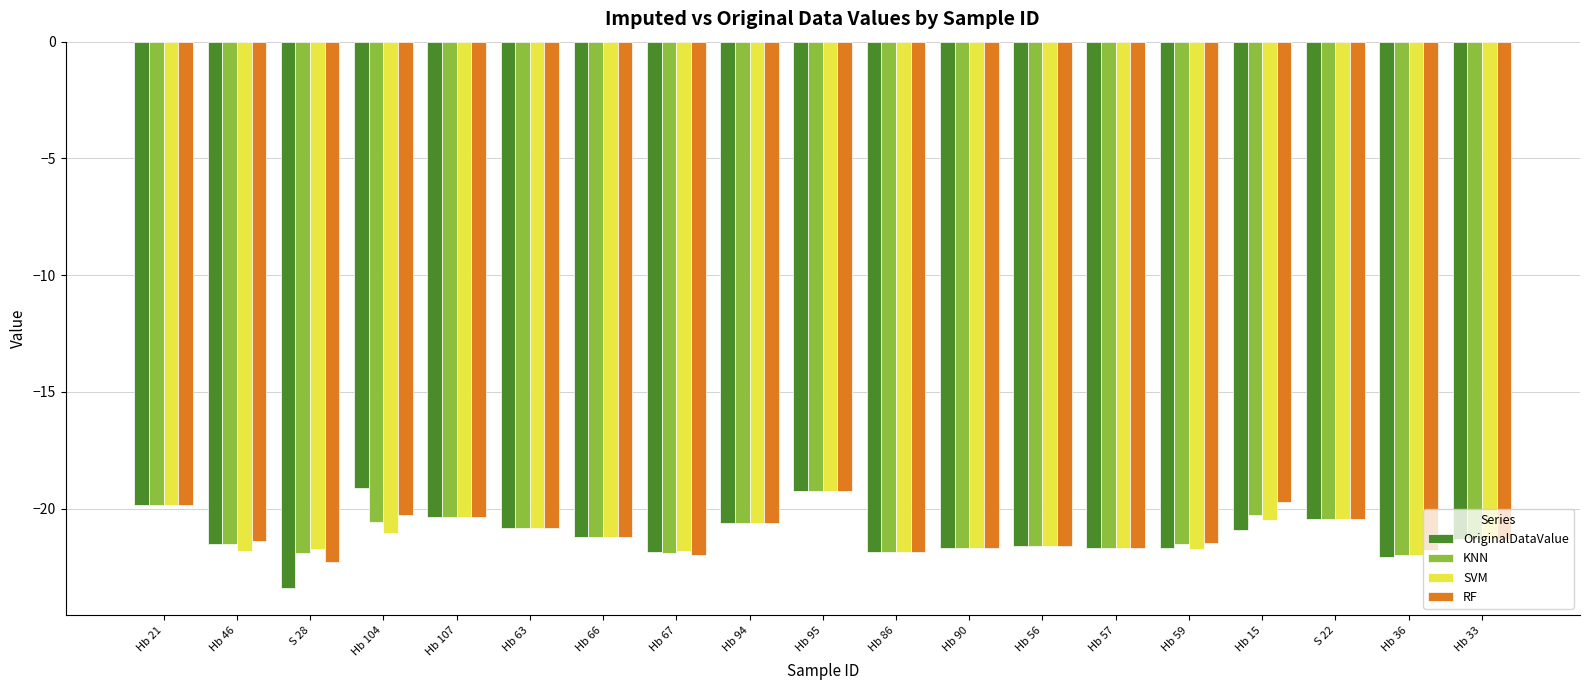

Which series changed the most between Hb 104 and Hb 36?

OriginalDataValue